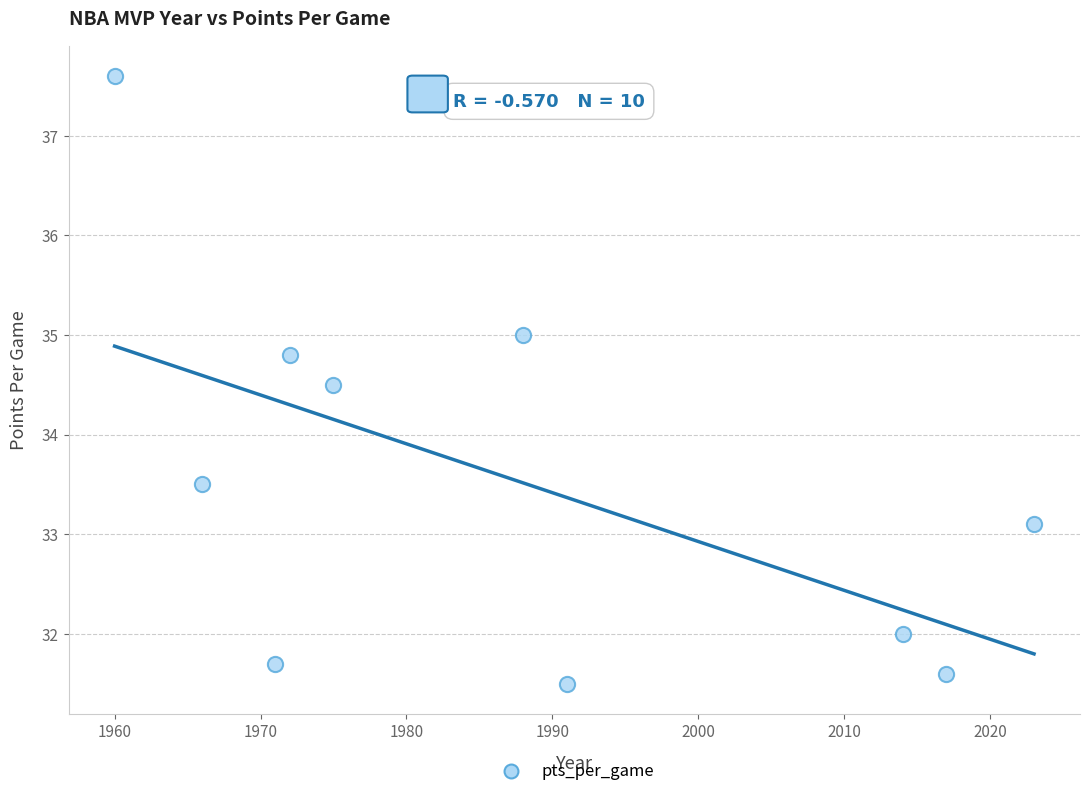

What is the average Y value?

33.5